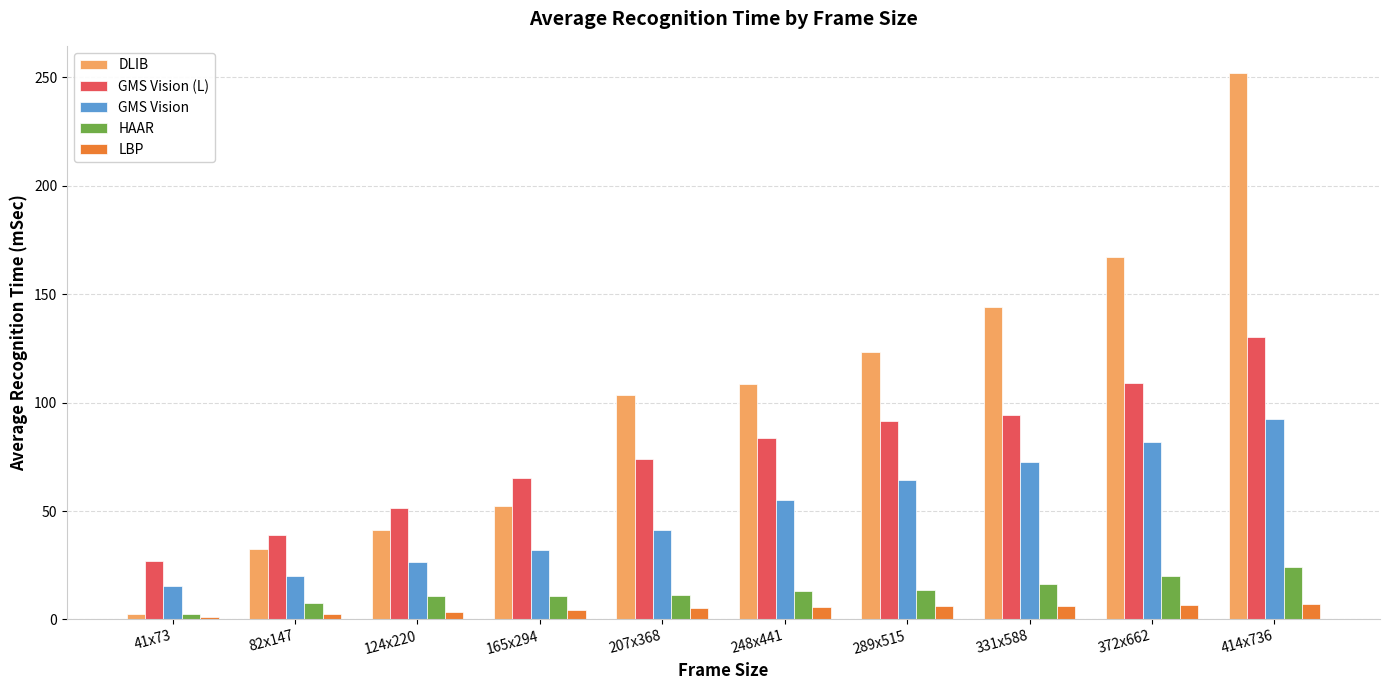

True or false: LBP has a value of 3.2 at 124x220.

True